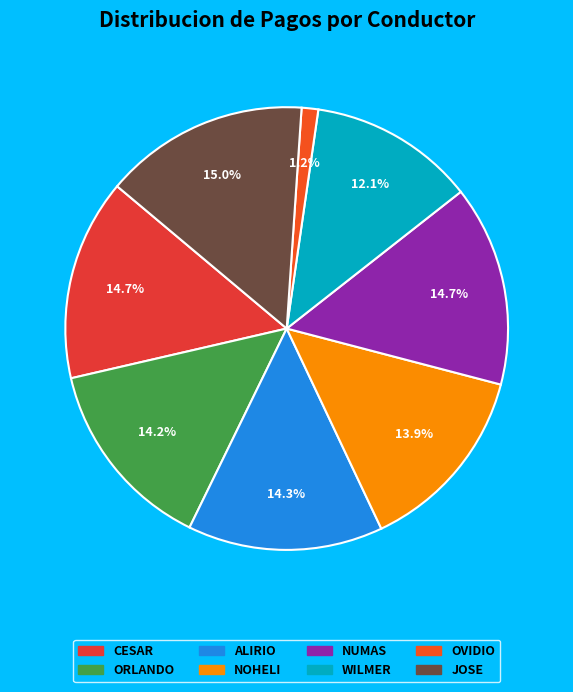

What portion of the pie excludes CESAR?

85.3%